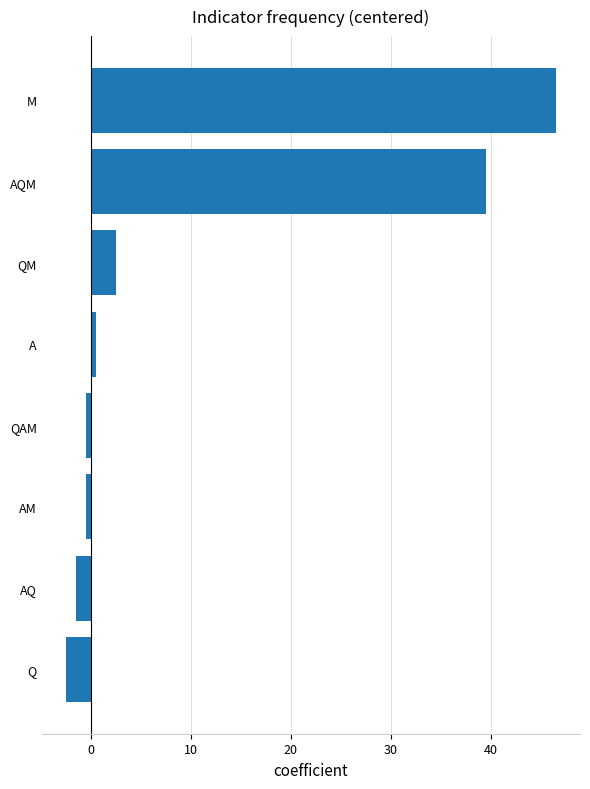

What is the change in value from Q to M?

+49.0